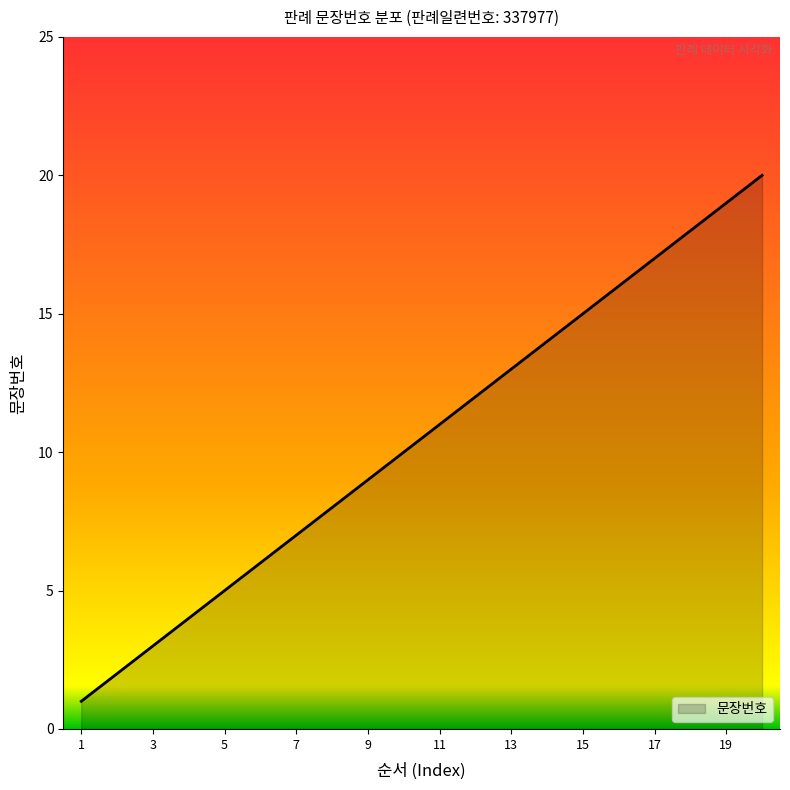

True or false: there are more than 1 points higher than both neighbors.

False